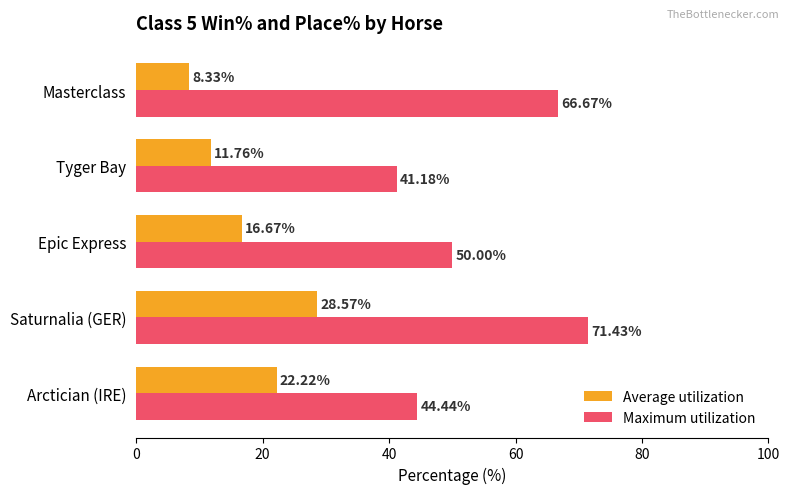

Which series has the widest spread of values?

Maximum utilization